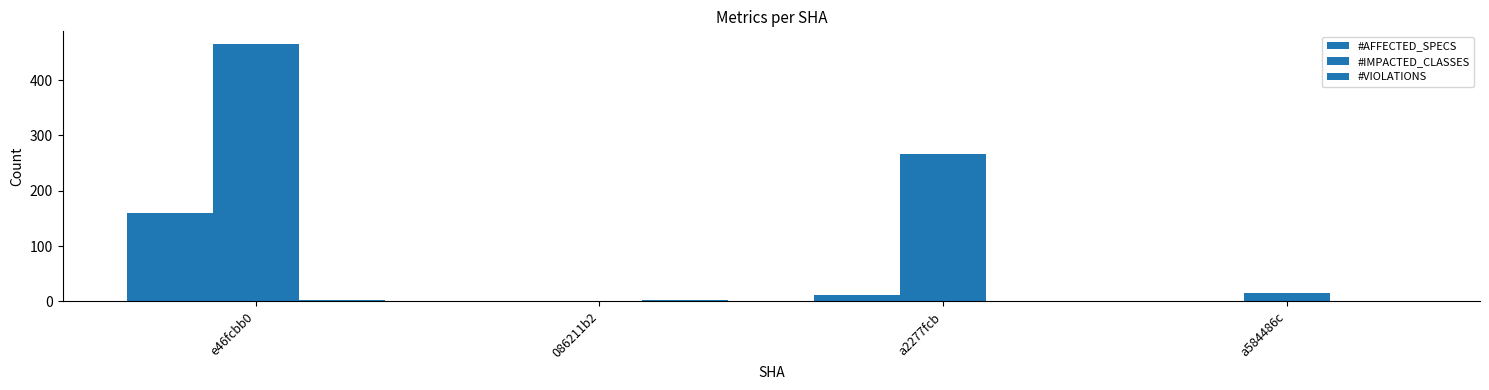

At which category does the chart reach its minimum across all series?

086211b2